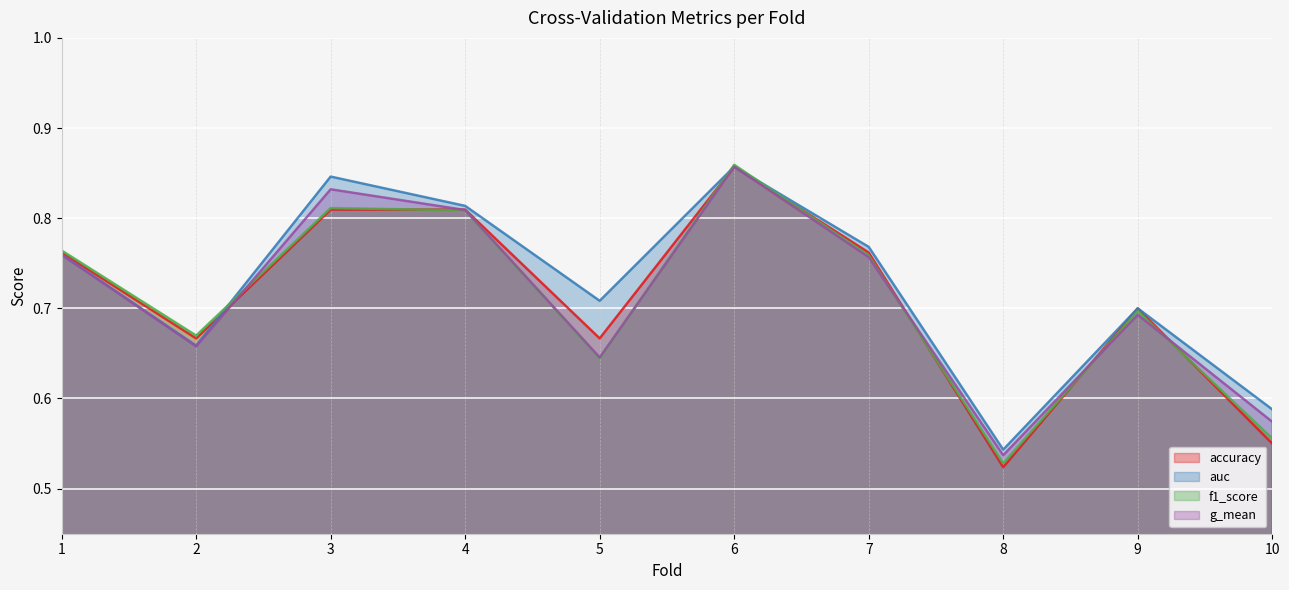

Where is accuracy nearest to the value 0?

8